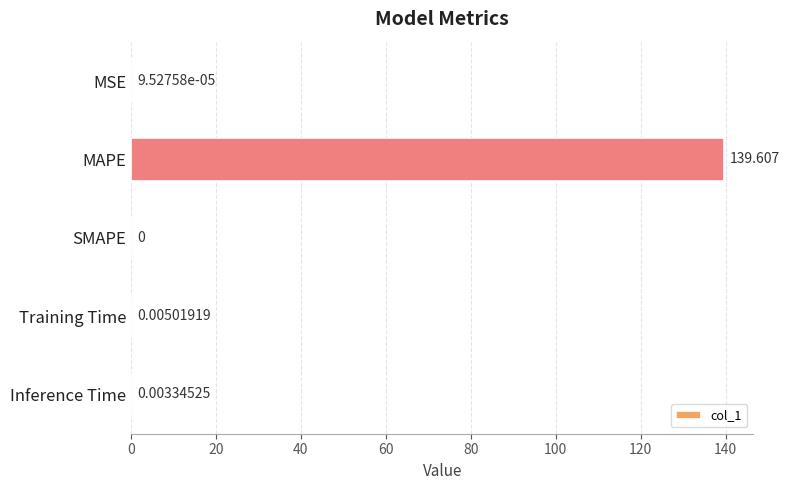

At which label is the value closest to 69?

Training Time